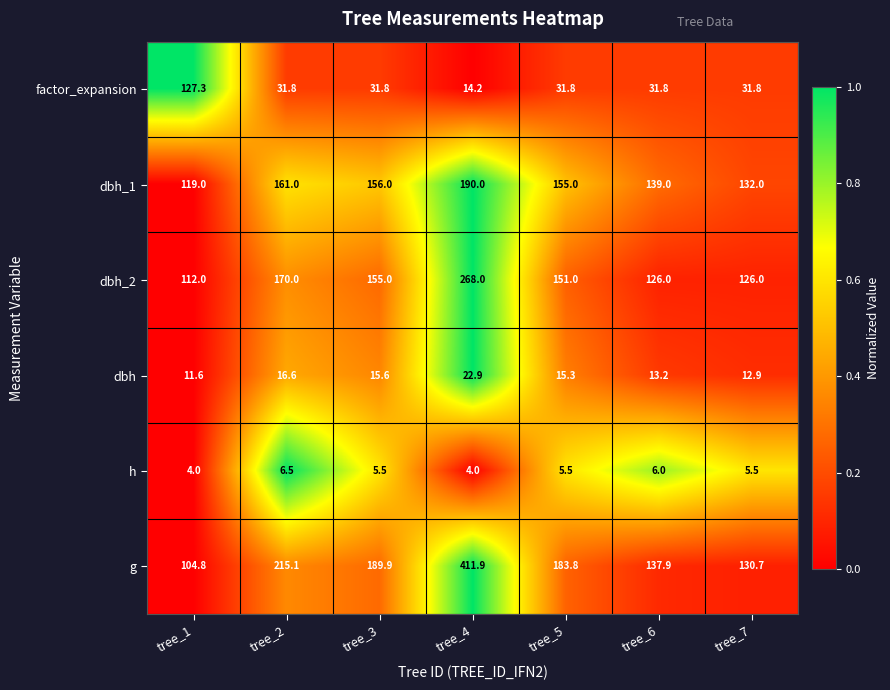

Which series has the largest total across all categories?

g